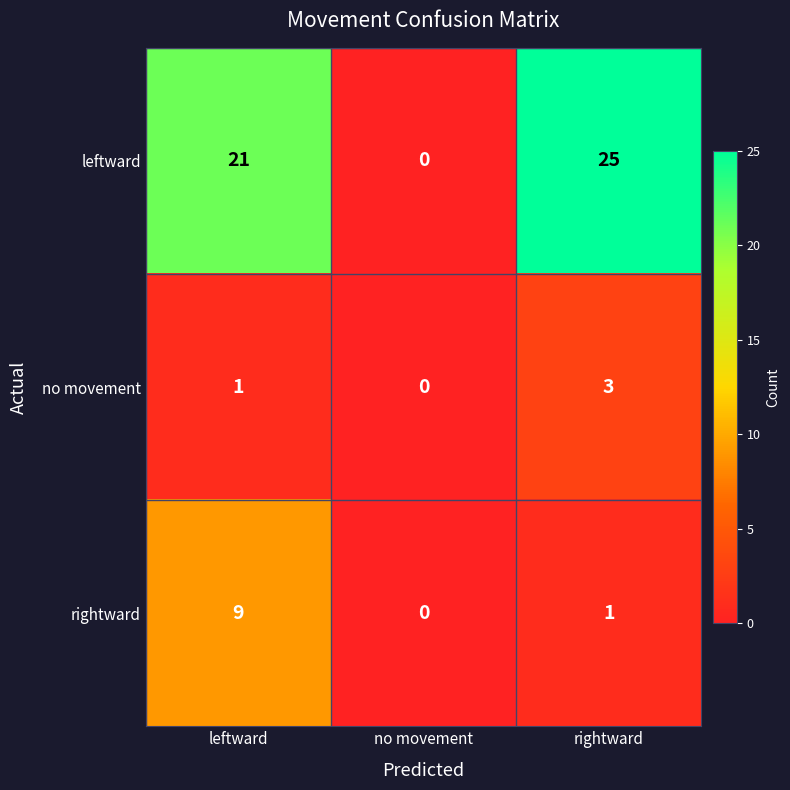

Which category has the highest value across all series?

rightward